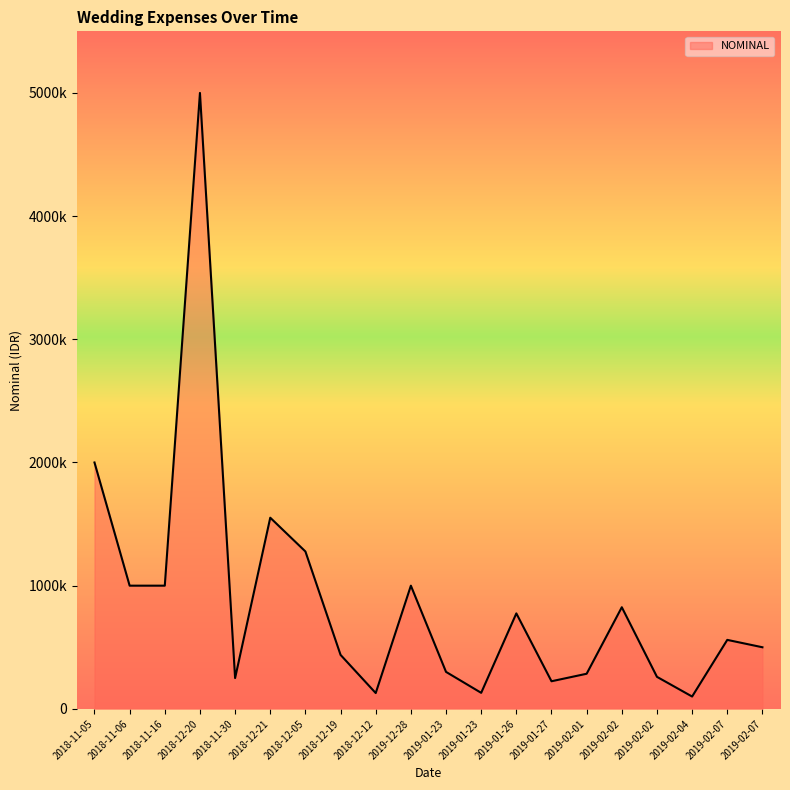

The chart shows a value of 224000 at 2019-01-27. True or false?

True